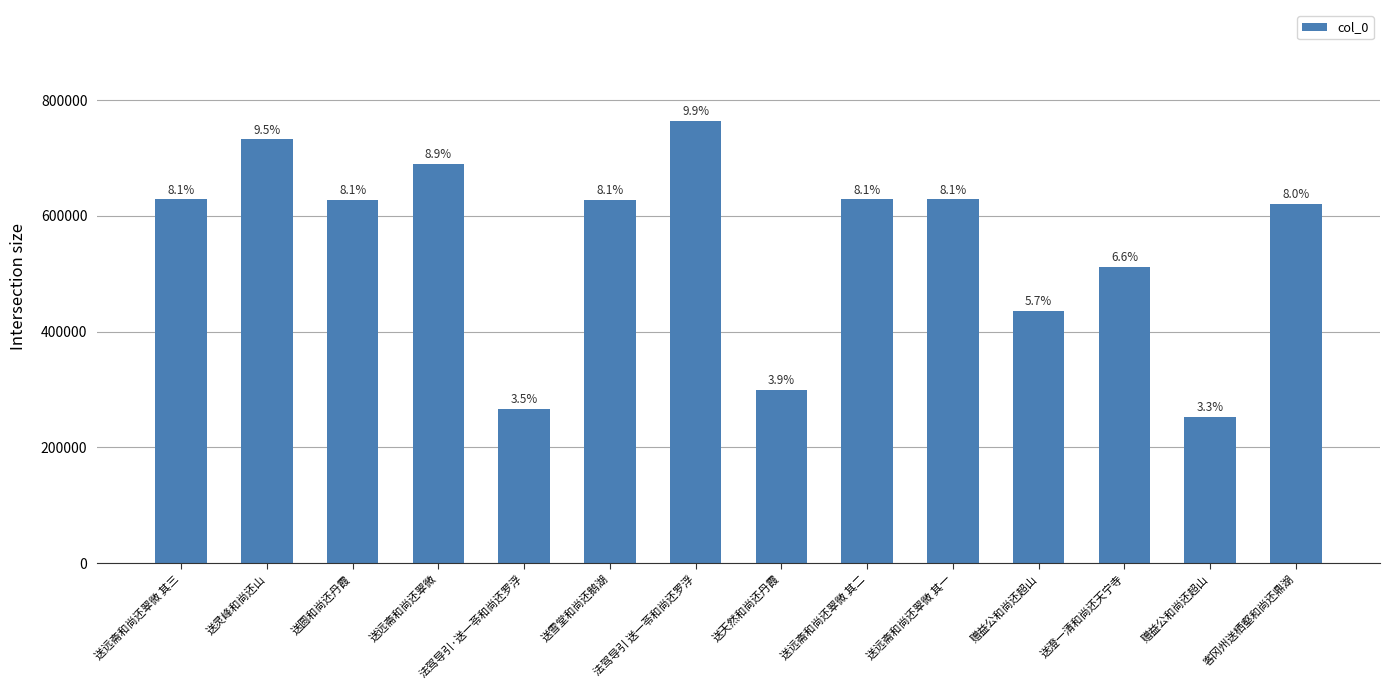

What is the label of the 3rd bar from the left?

送圆和尚还丹霞